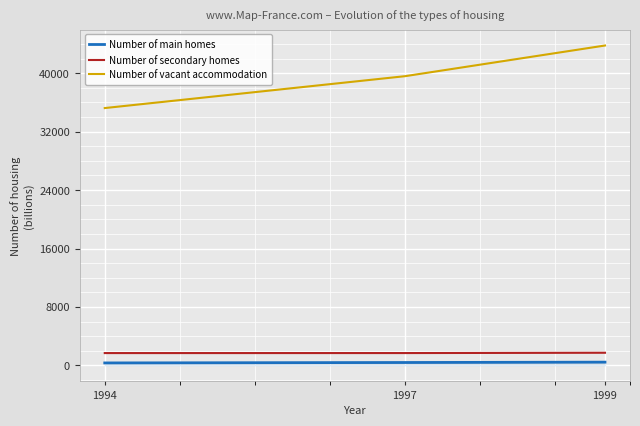

What is the spread (max minus min) of values at 1994?

34882.1